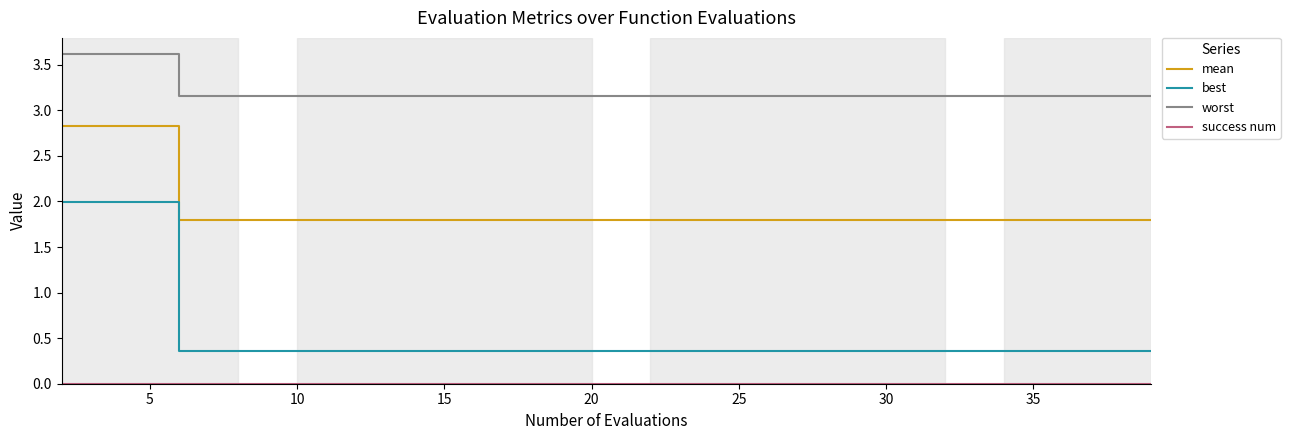

Which series has the largest total across all categories?

worst